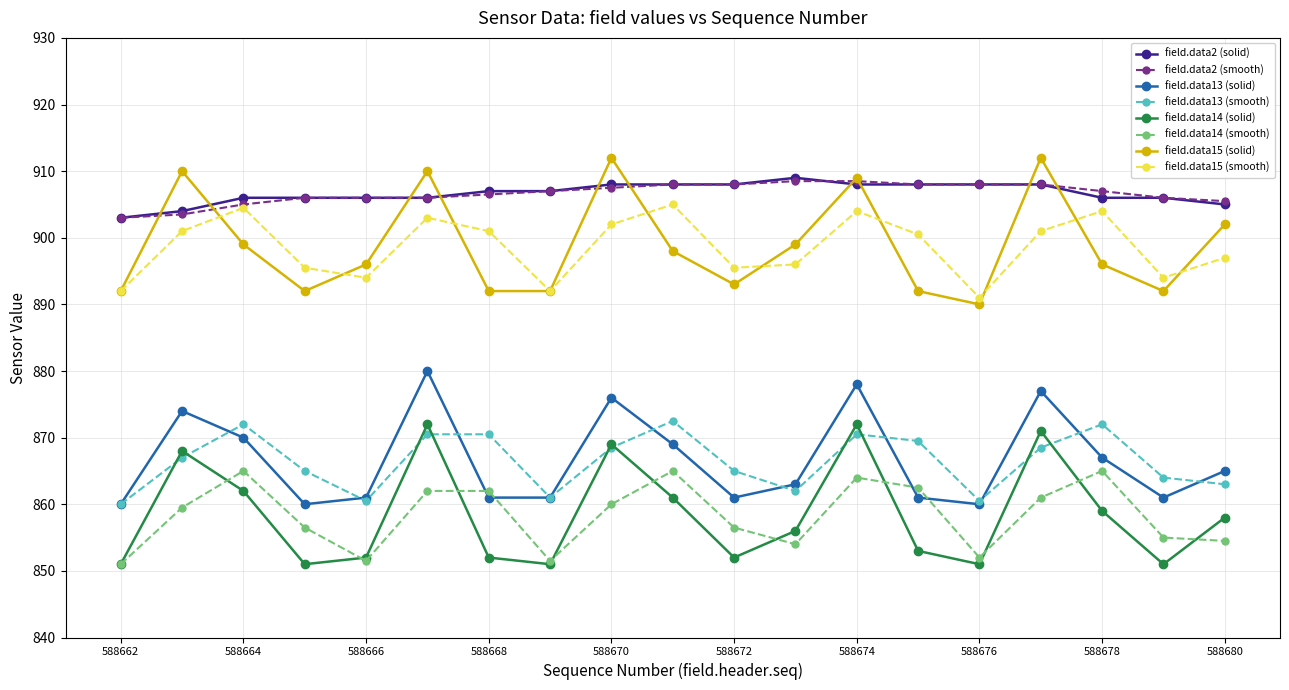

What is the value of the field.data2 (smooth) point at the 15th from the left?

908.0